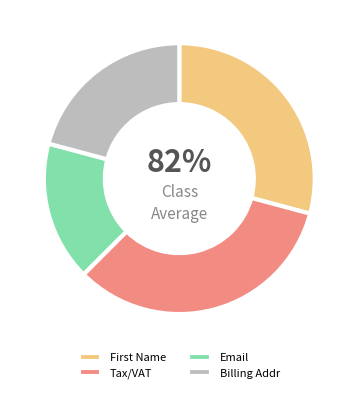

How many segments does this pie chart have?

4